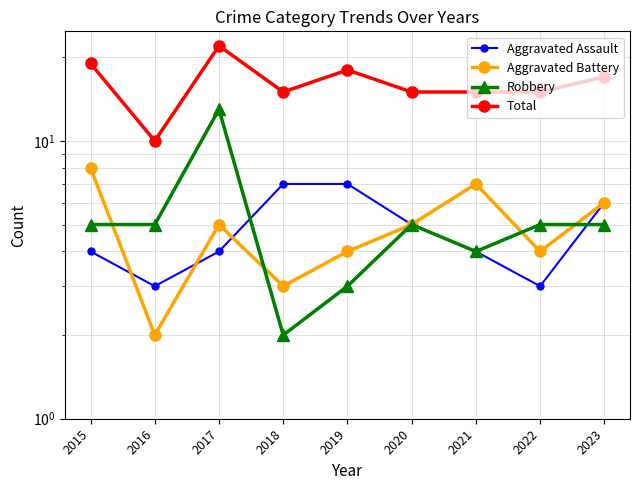

At which label is Aggravated Battery closest to 5?

2017